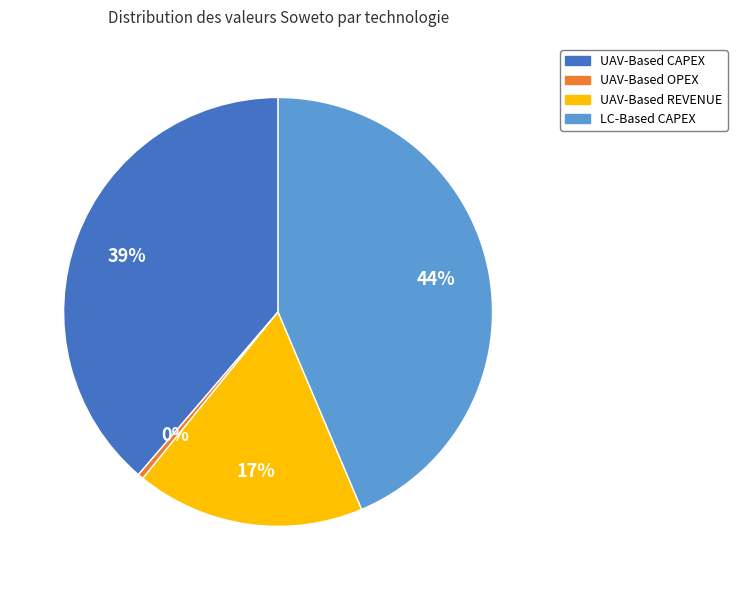

Which slice is the smallest?

UAV-Based OPEX